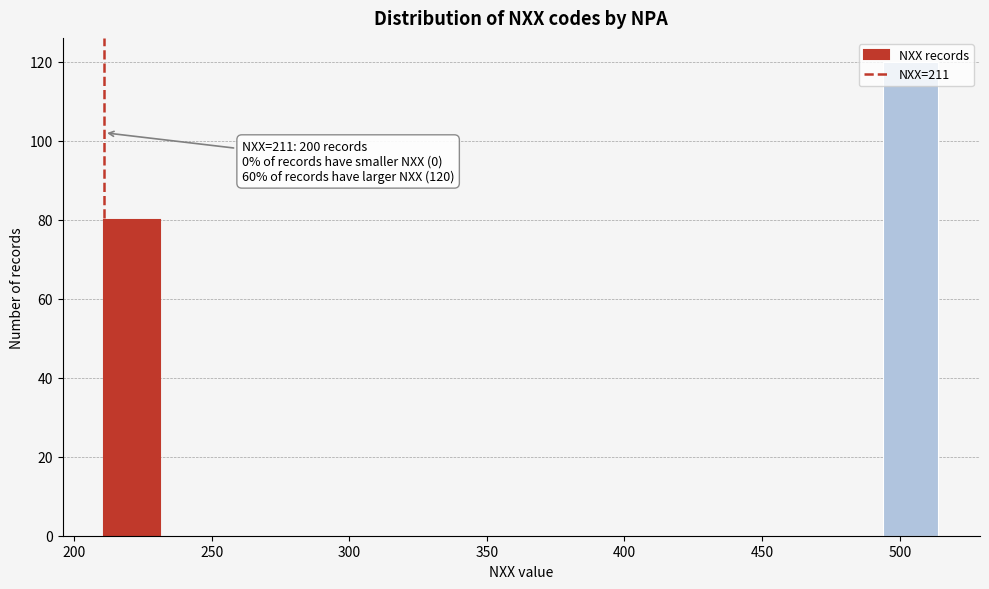

Which range on the x-axis has the tallest bar?

495 to 515